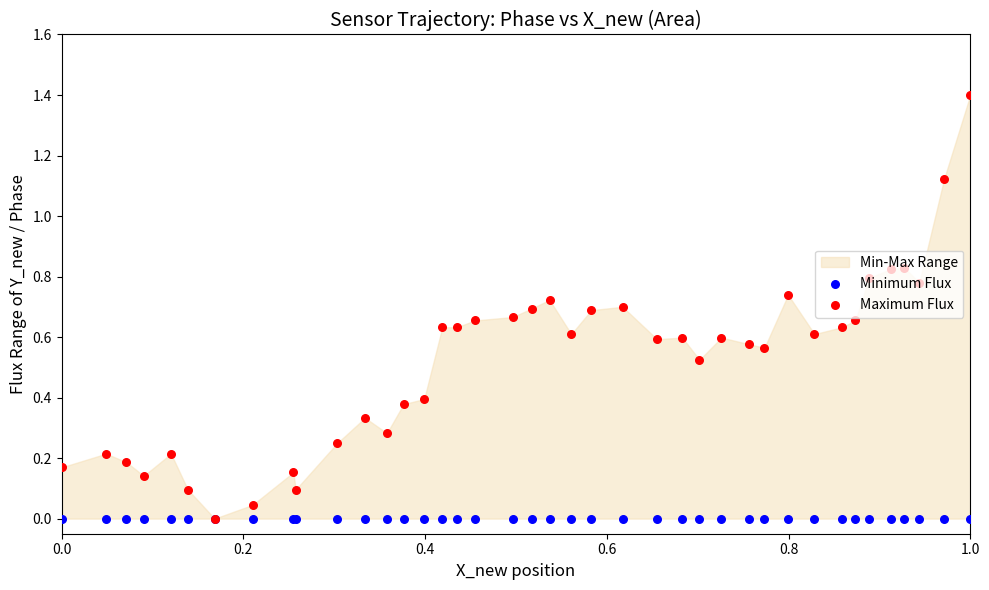

Is the value of Maximum Flux at 24 greater than the value of Minimum Flux at 0.4?

Yes